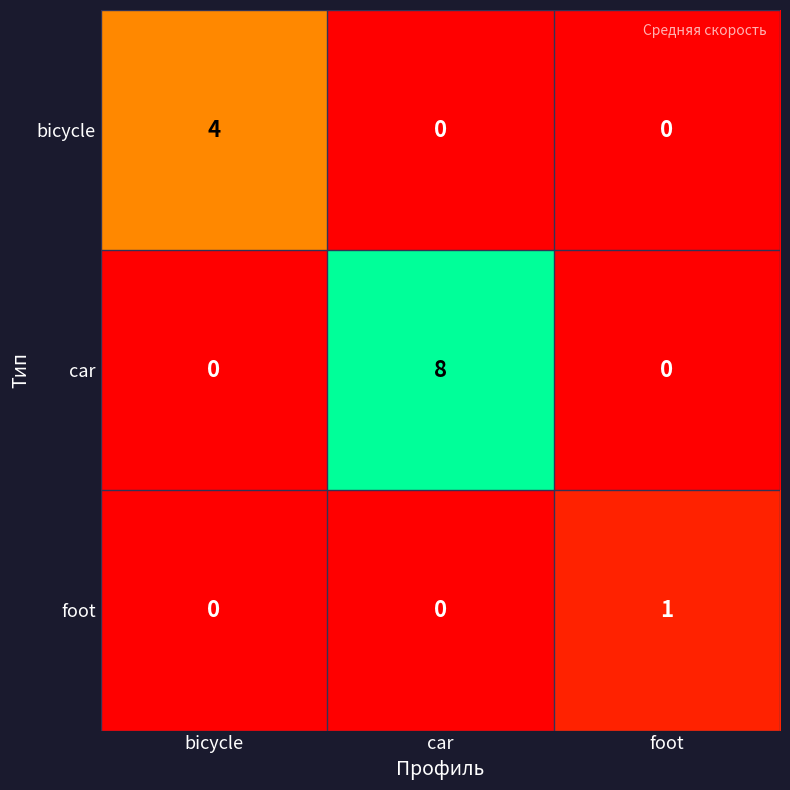

At how many categories does at least one series exceed 2?

2